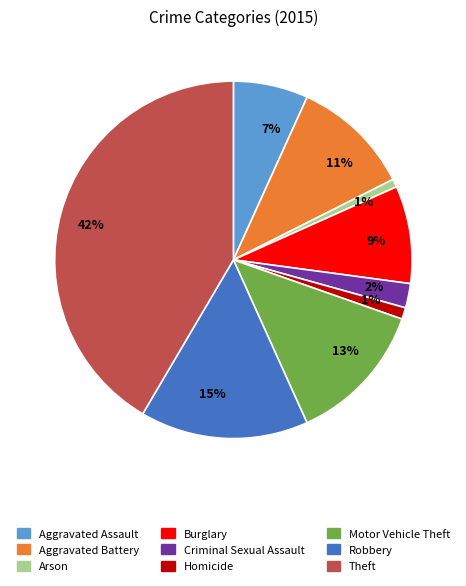

What percentage is the Theft slice, to the nearest percent?

42%